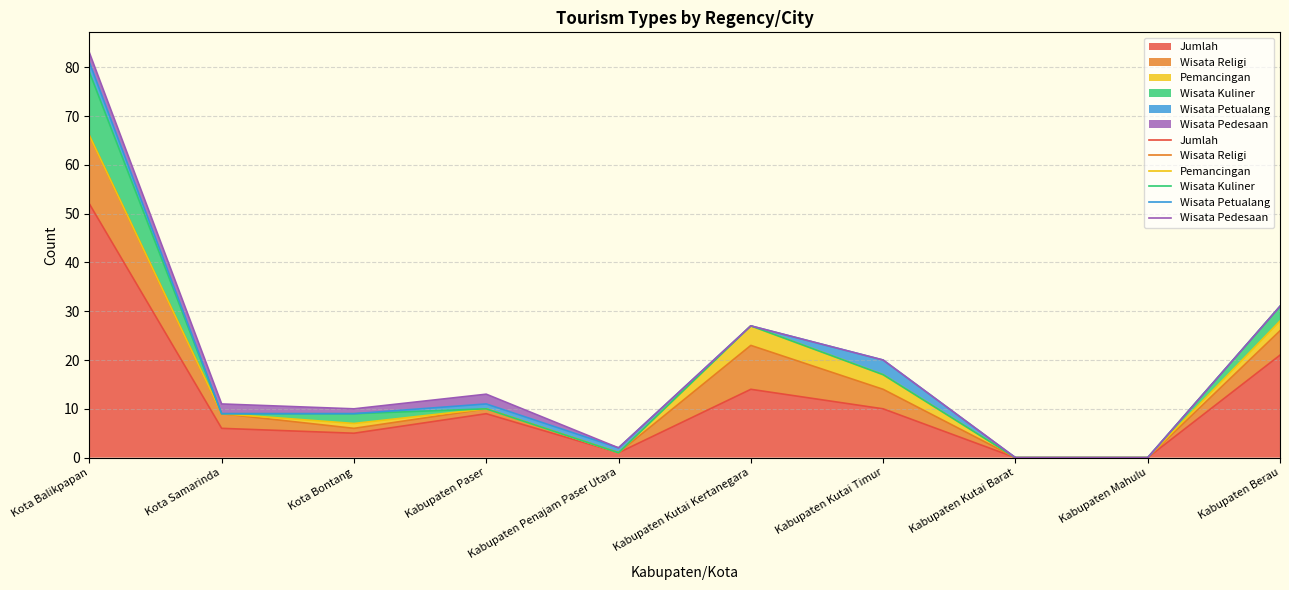

Which category has the lowest value in the Wisata Petualang series?

Kabupaten Kutai Barat